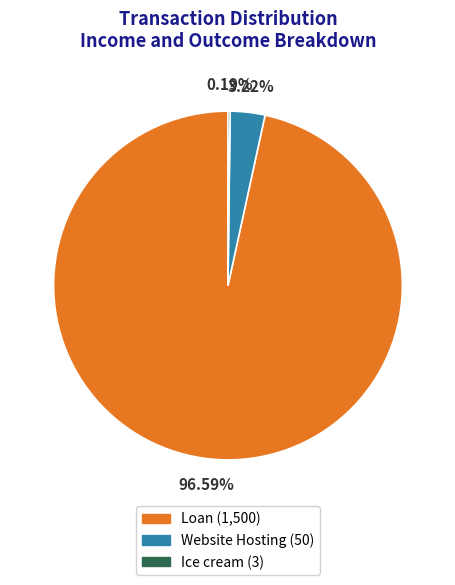

Which category has the biggest portion of the pie?

Loan